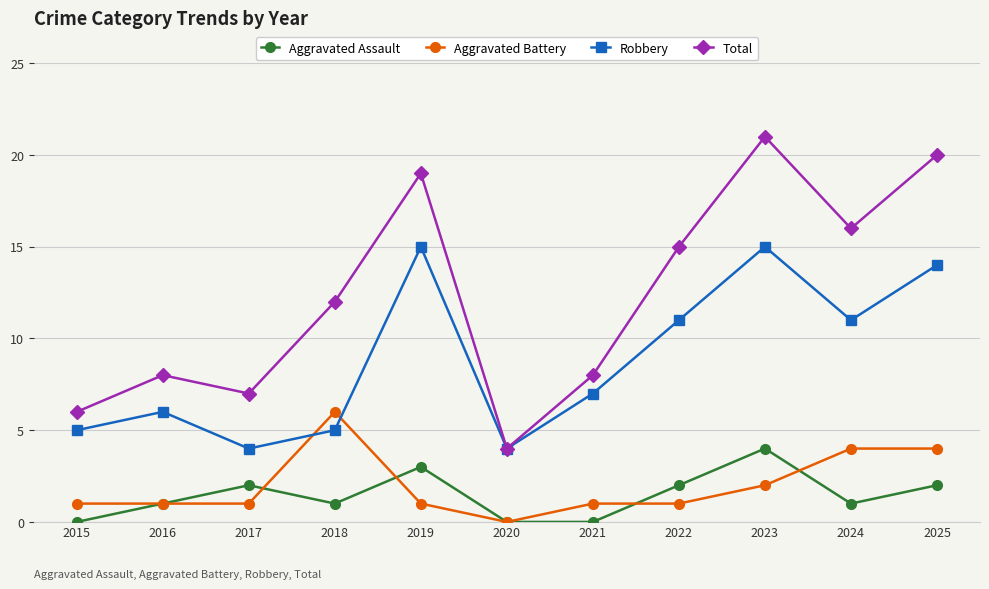

In Robbery, how many points are lower than both neighbors (excluding endpoints)?

3